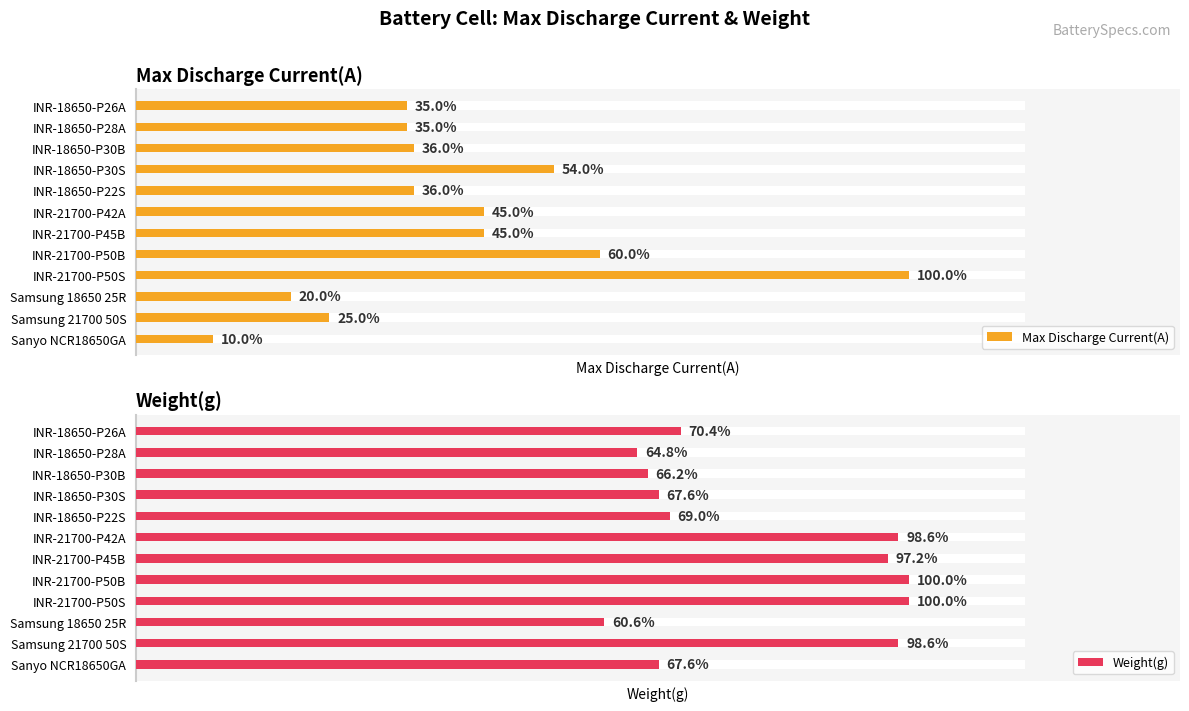

Between INR-18650-P28A and INR-21700-P45B, which is larger?

INR-21700-P45B